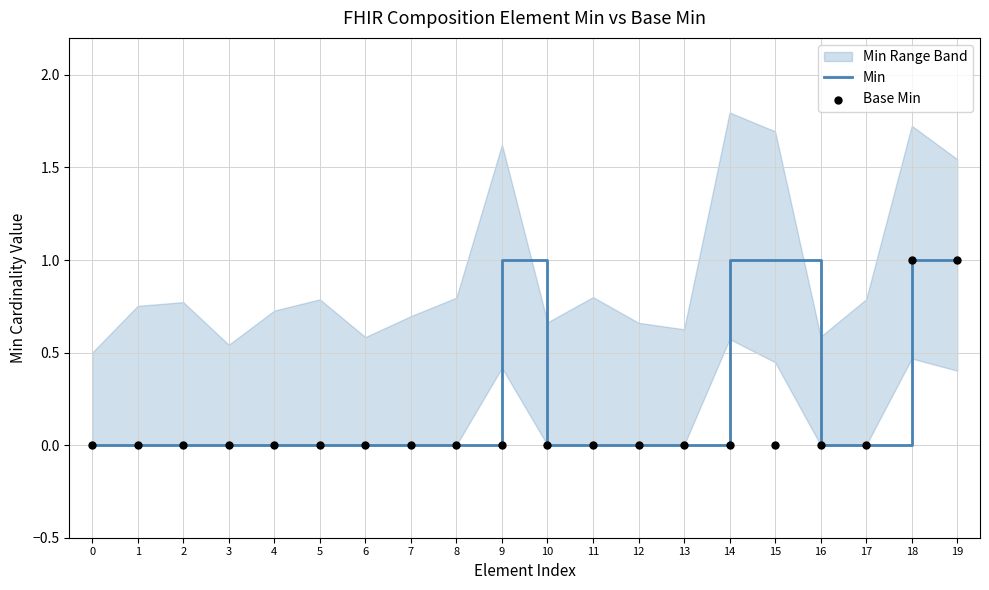

The Min series shows 0 at 13. True or false?

True